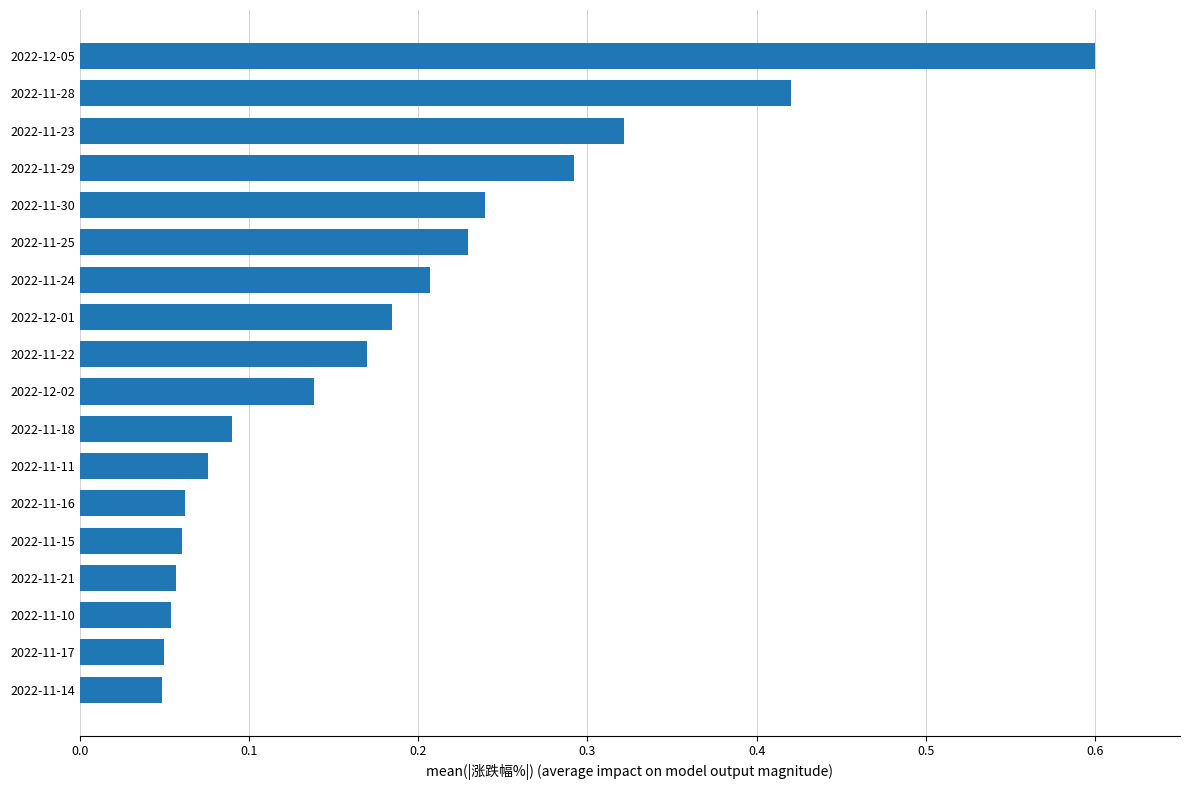

Does the chart contain stacked bars?

No